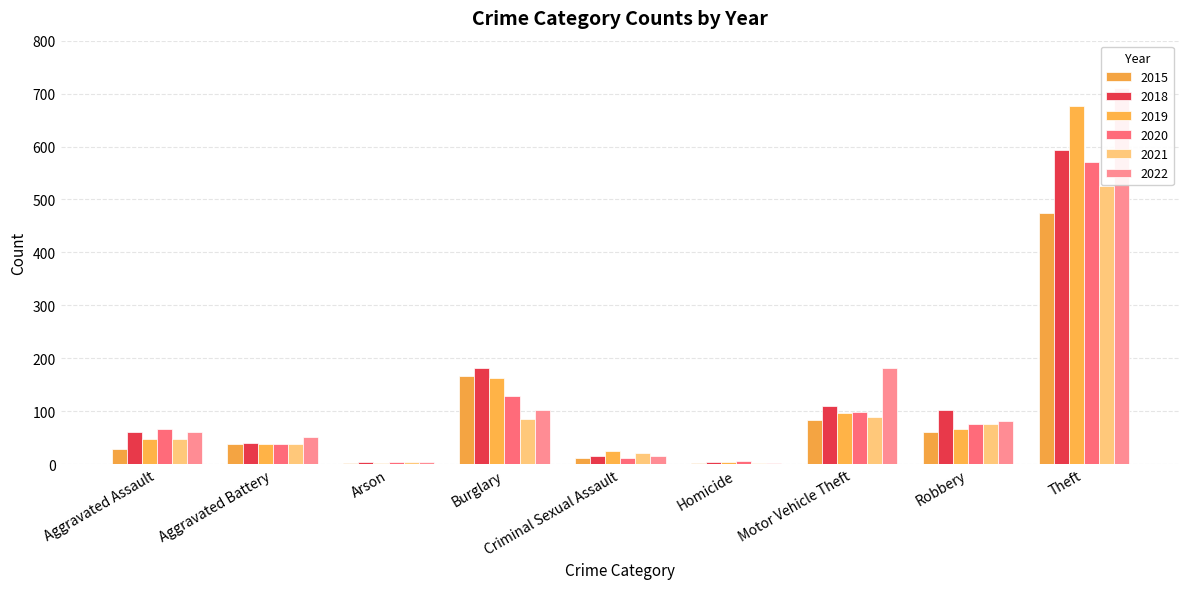

What is the approximate value of 2015 at Motor Vehicle Theft, to the nearest 10?

80